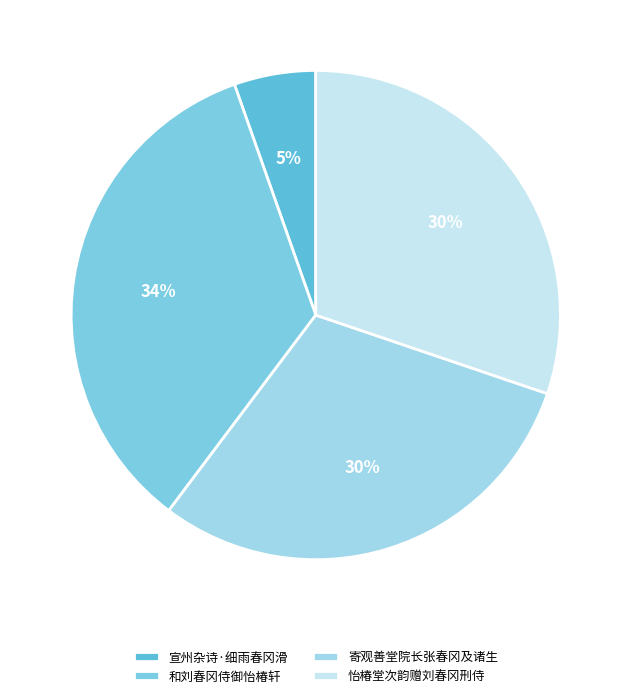

Rank the categories by value from highest to lowest.

和刘春冈侍御怡椿轩, 怡椿堂次韵赠刘春冈刑侍, 寄观善堂院长张春冈及诸生, 宣州杂诗·细雨春冈滑